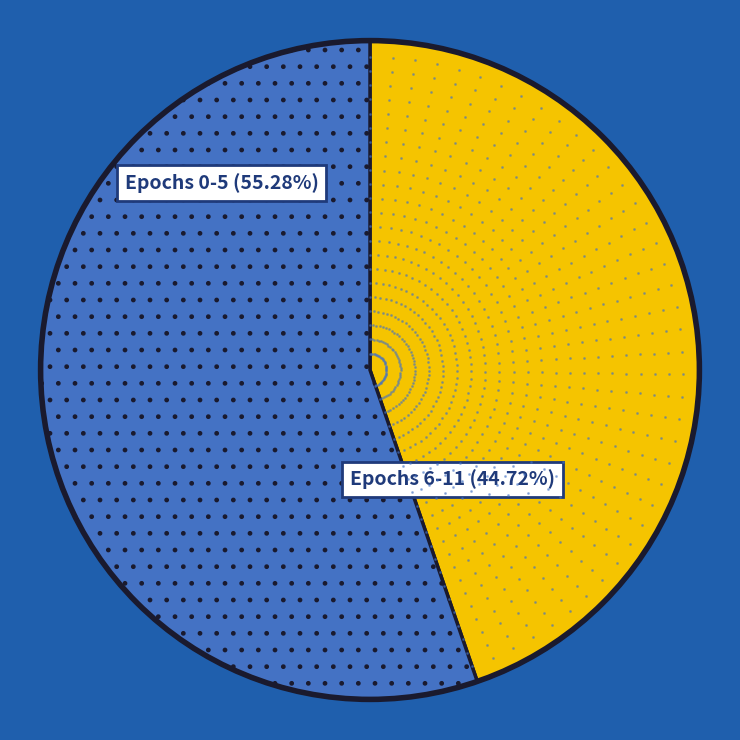

Count the number of slices in the pie.

2